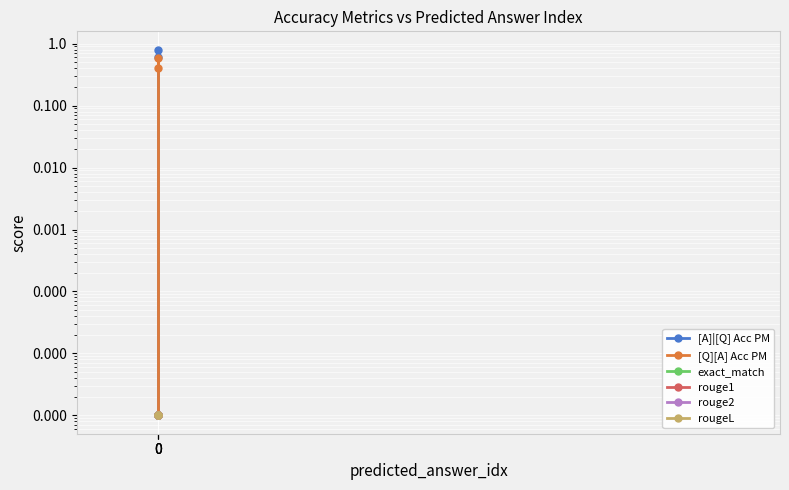

The rouge1 series shows 0.0 at 0. True or false?

True